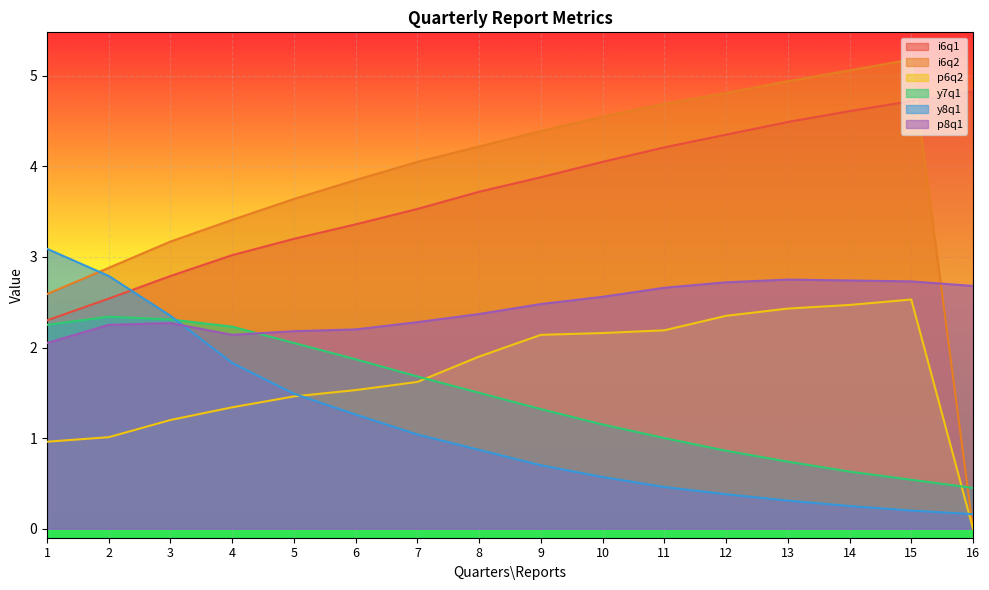

True or false: y7q1 has a value of 2.2 at 4.

True